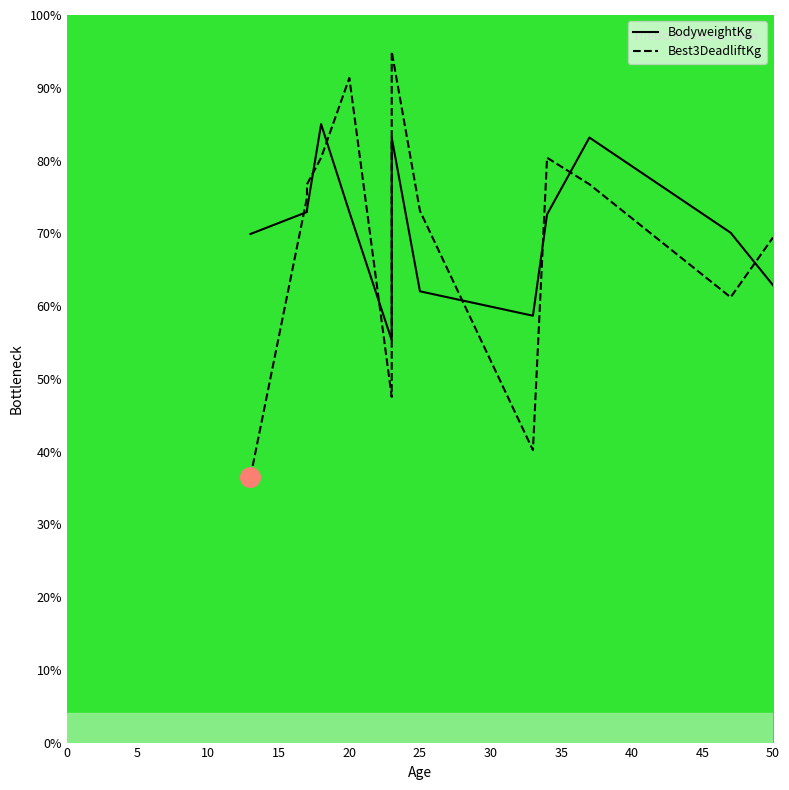

Which series has the largest Y range (max minus min)?

Best3DeadliftKg